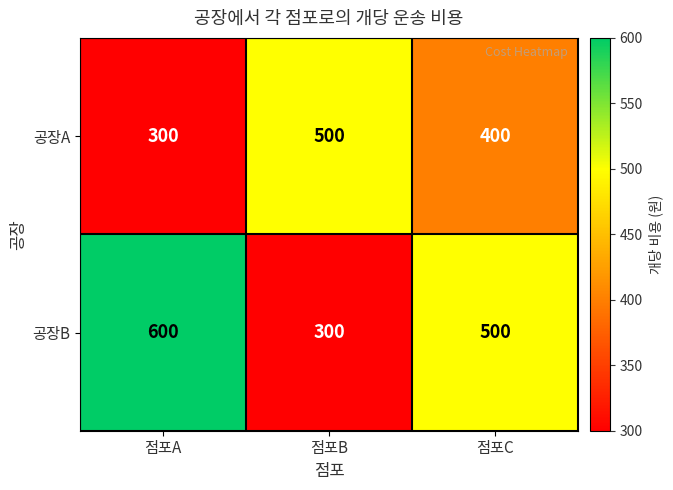

Reading left to right, transcribe all the data shown in this chart.

공장A: 300	500	400
공장B: 600	300	500